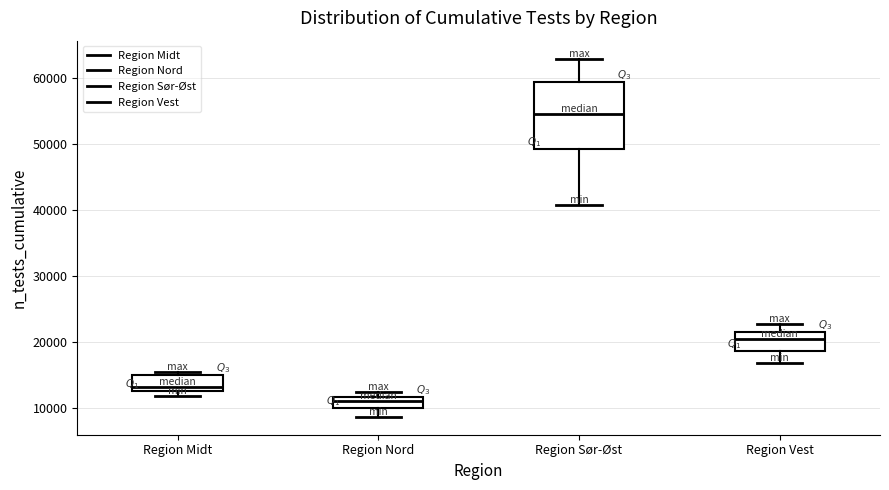

Where is the lower edge of the box for Region Midt on the y-axis? The values are not printed on the chart, so give them approximately, as read against the axis.

13000